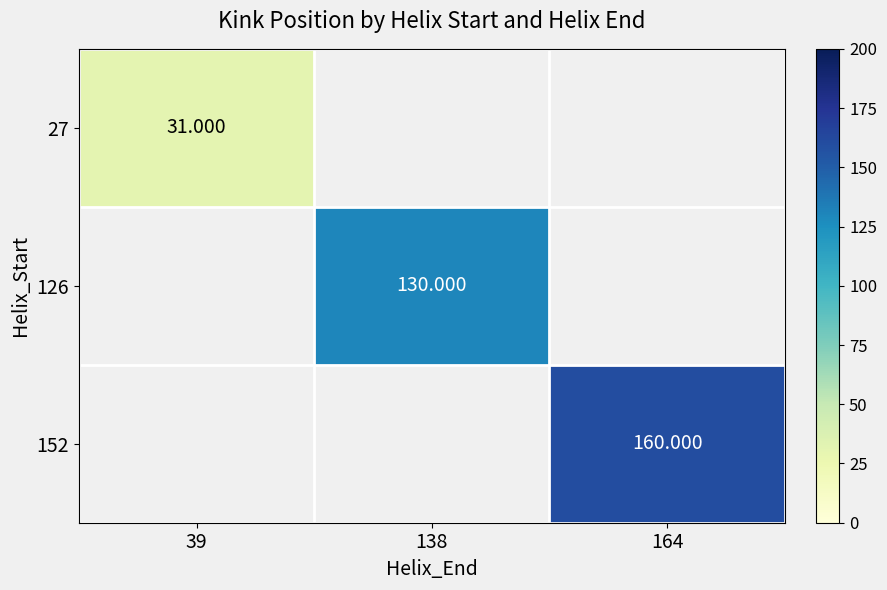

What is the highest value of the 27 series?

31.0